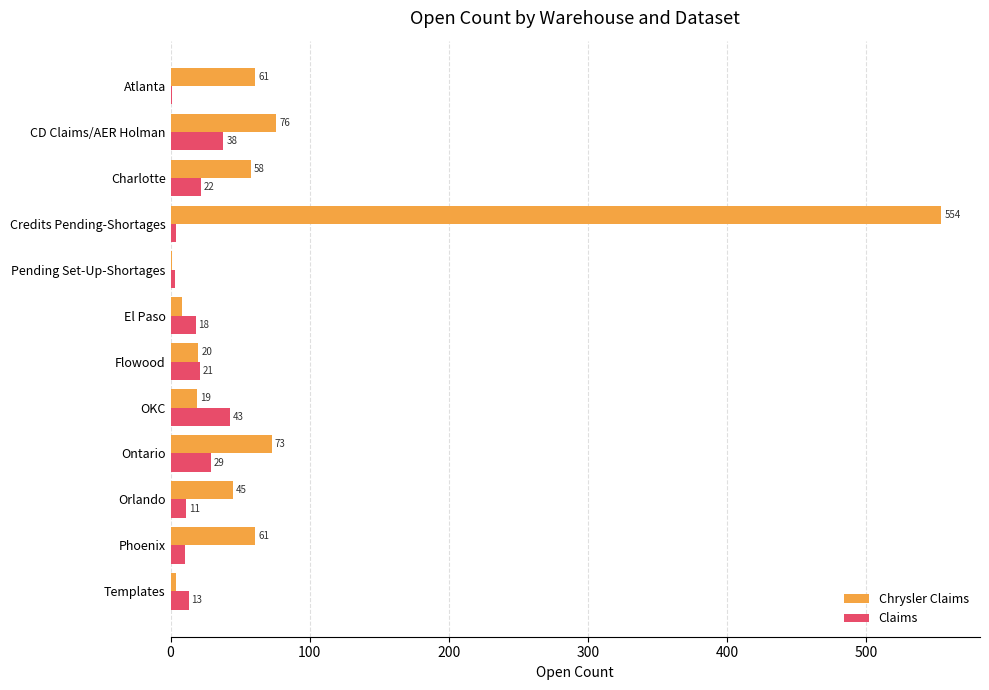

What is the sum of all Claims values?

213